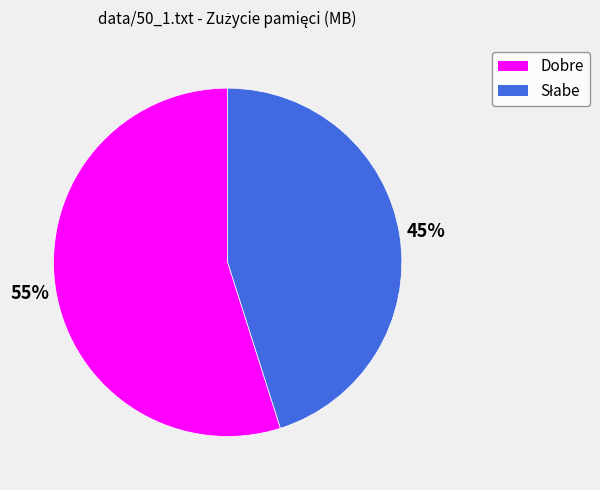

To the nearest percent, what percentage of the pie is Dobre?

55%